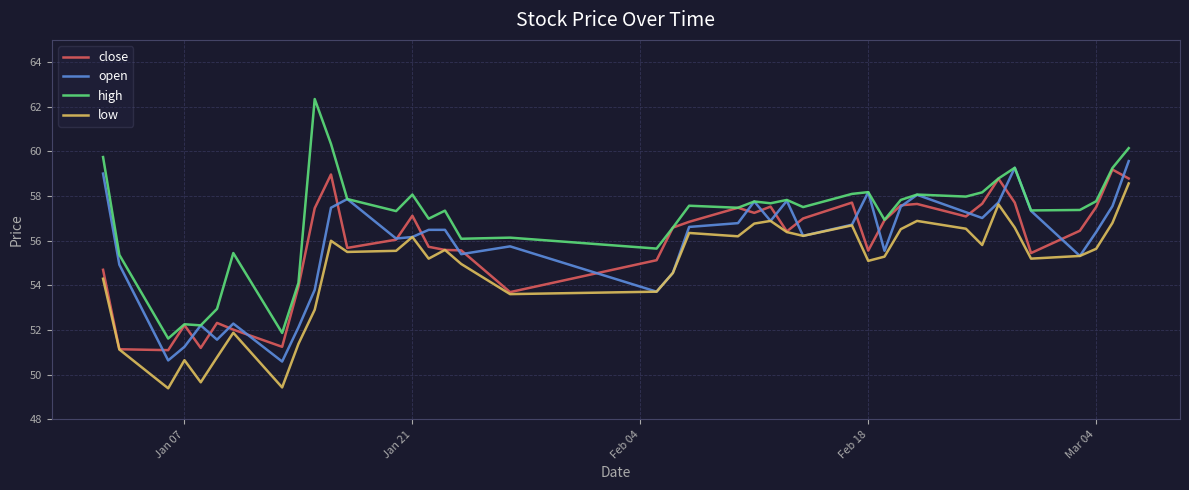

True or false: low and high cross at least once.

False